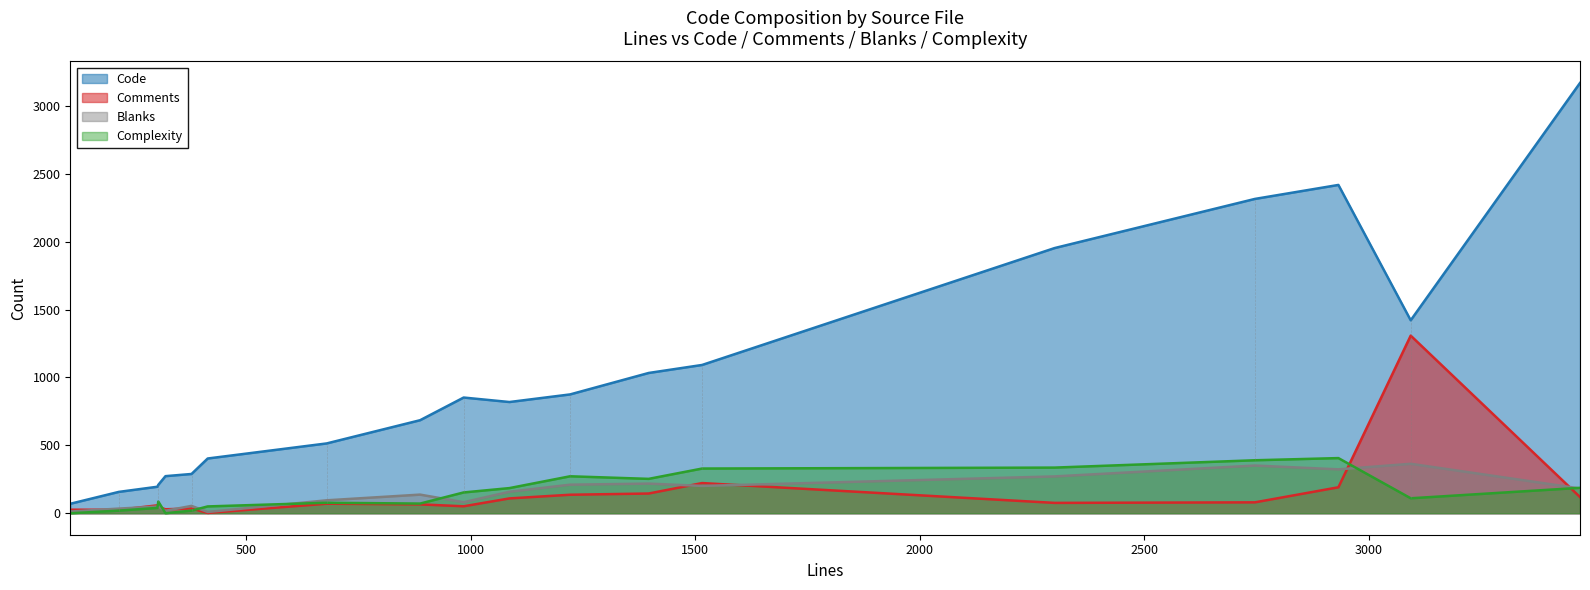

At which label does Blanks reach its peak?

15